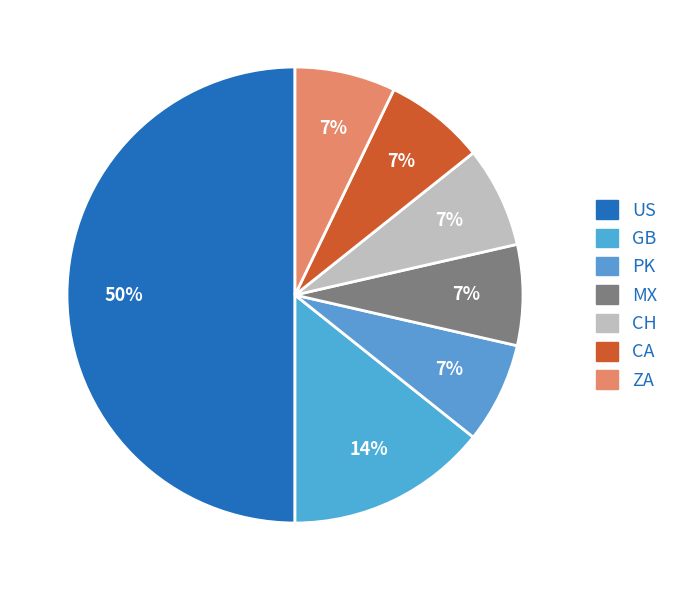

Do US and CH together represent more than half of the pie?

Yes